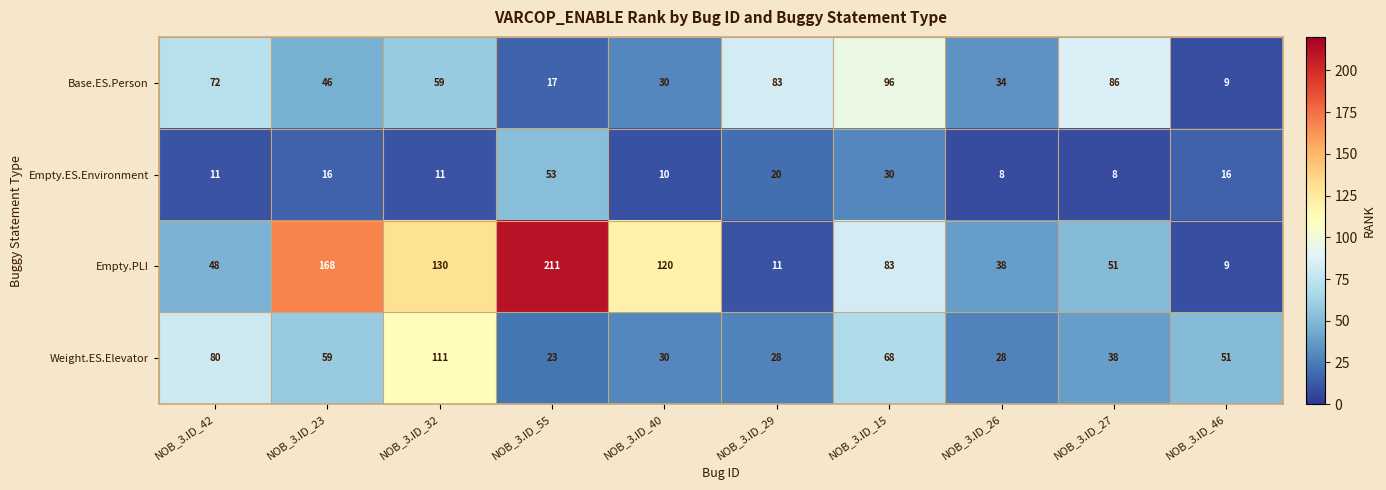

What is the difference between the highest and lowest values at NOB_3.ID_46?

42